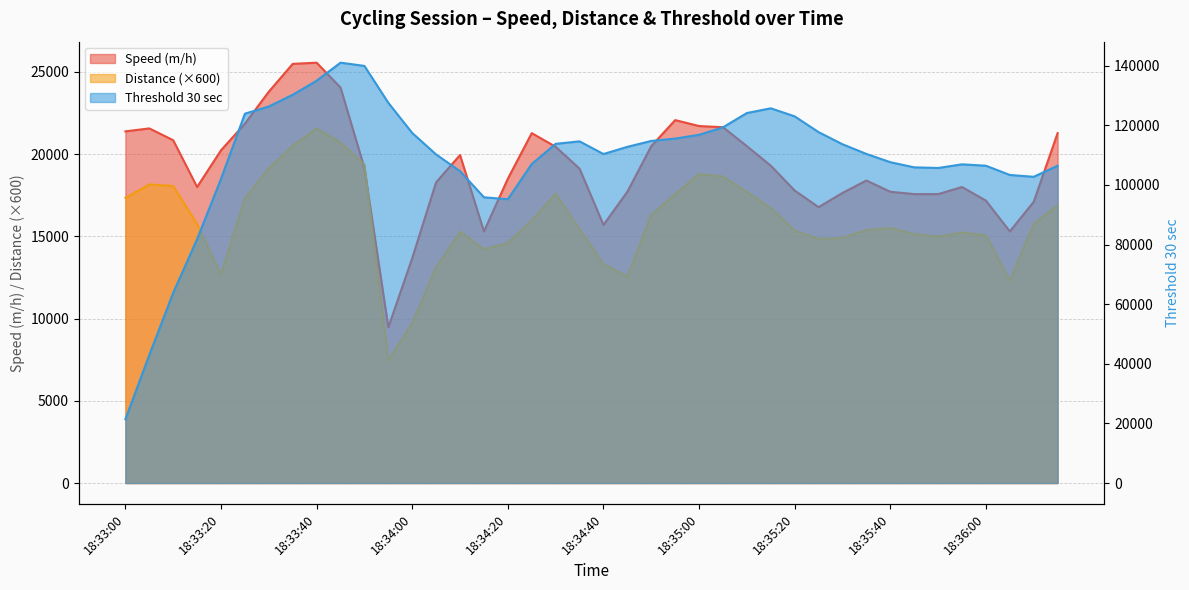

True or false: Distance and Threshold 30 sec intersect in this chart.

False